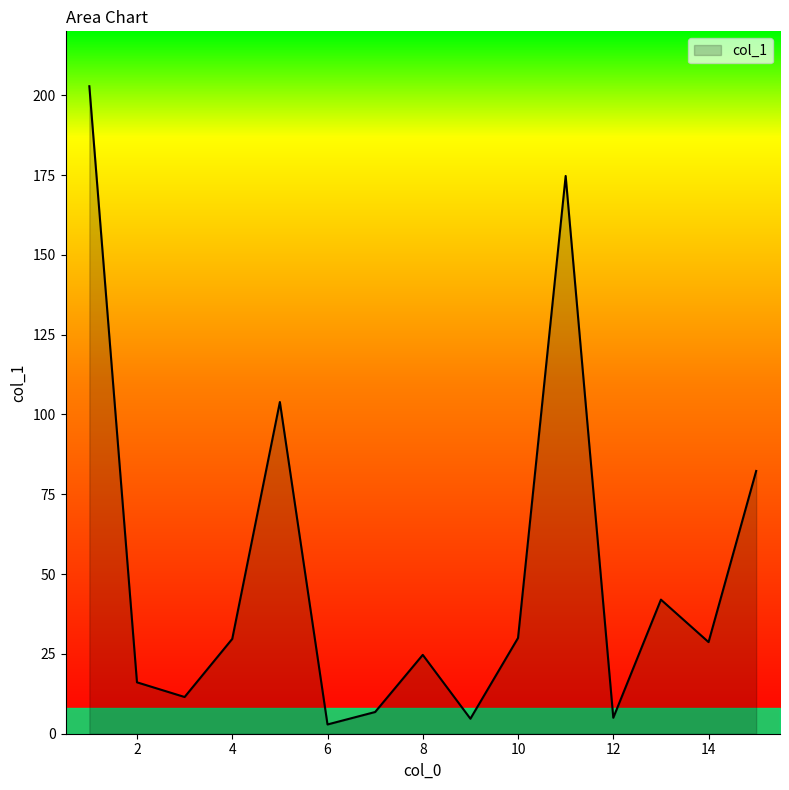

What is the difference between the maximum and minimum values?

199.9